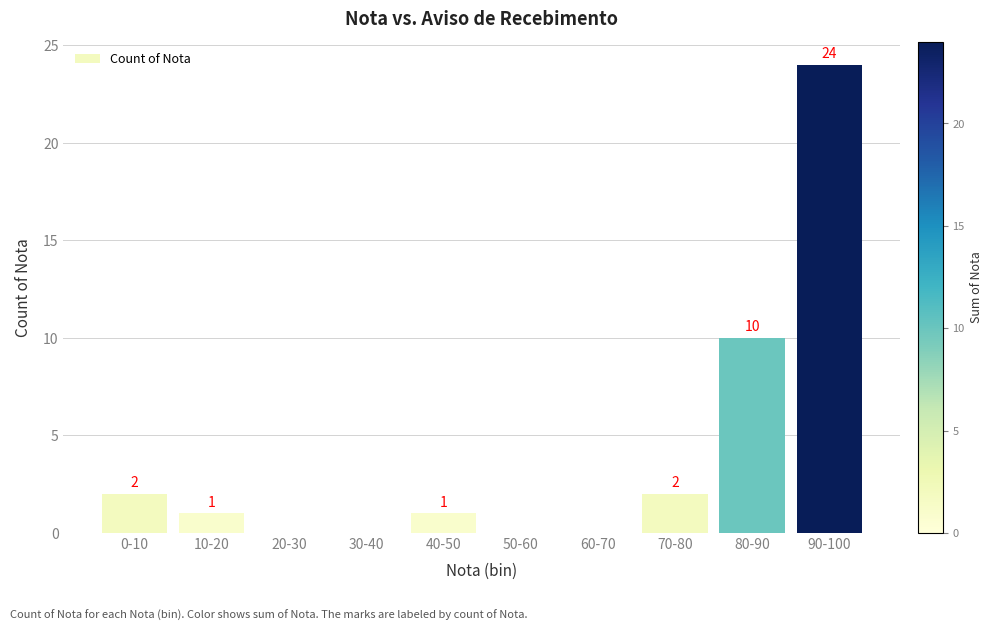

Reading left to right, list all the values displayed in this chart.

0-10=2	10-20=1	20-30=0	30-40=0	40-50=1	50-60=0	60-70=0	70-80=2	80-90=10	90-100=24